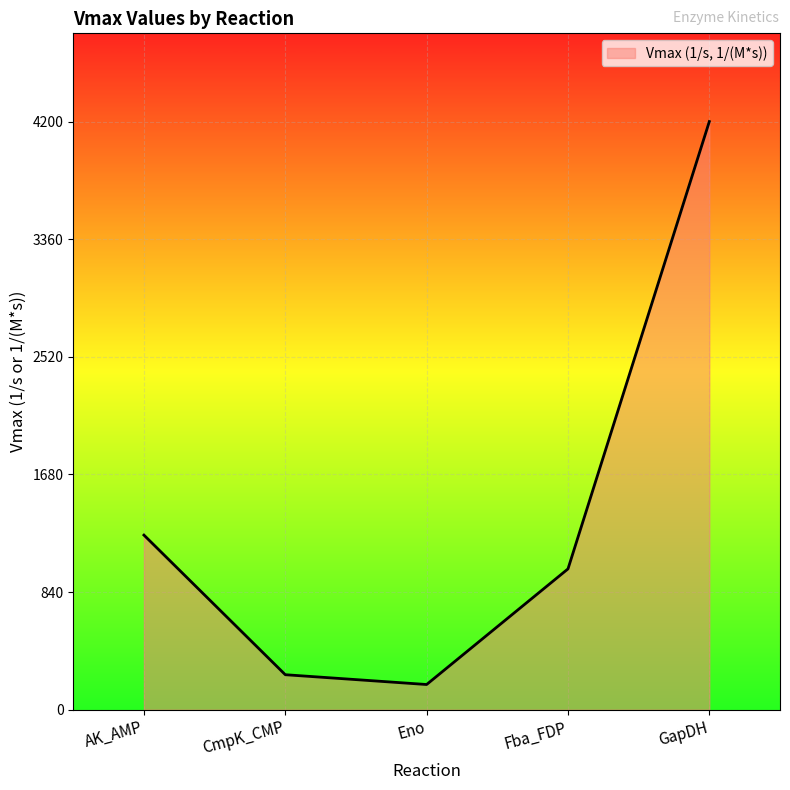

Reading left to right, list all the values displayed in this chart.

1247.0	250.0	180.0	1005.6	4200.0